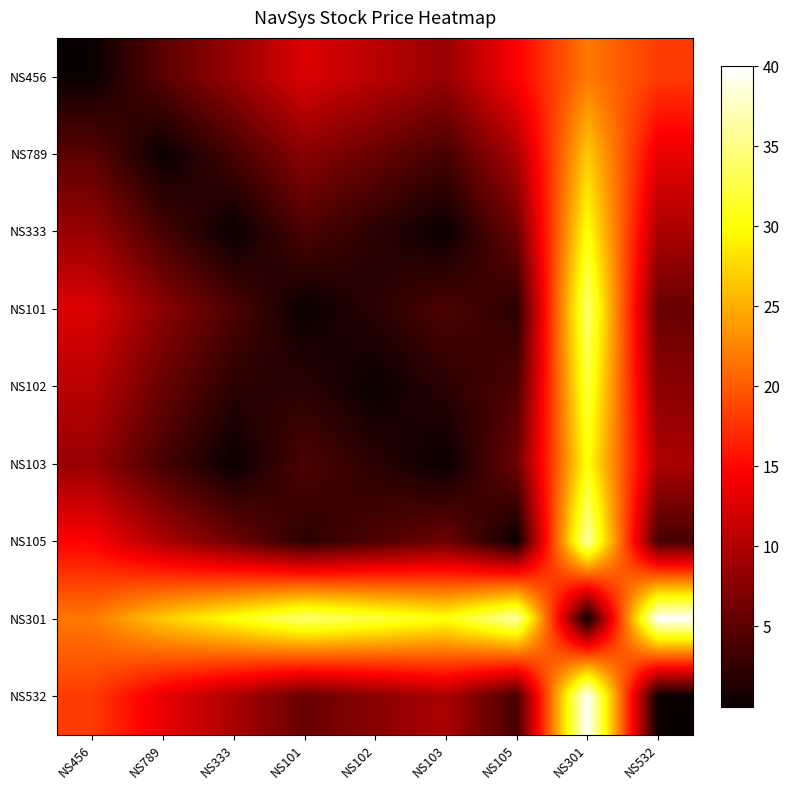

At which category is the sum across all series the highest?

NS301